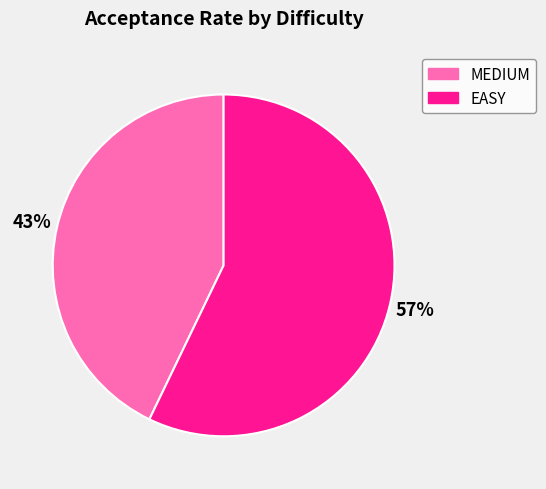

To the nearest percent, what portion does EASY represent?

57%